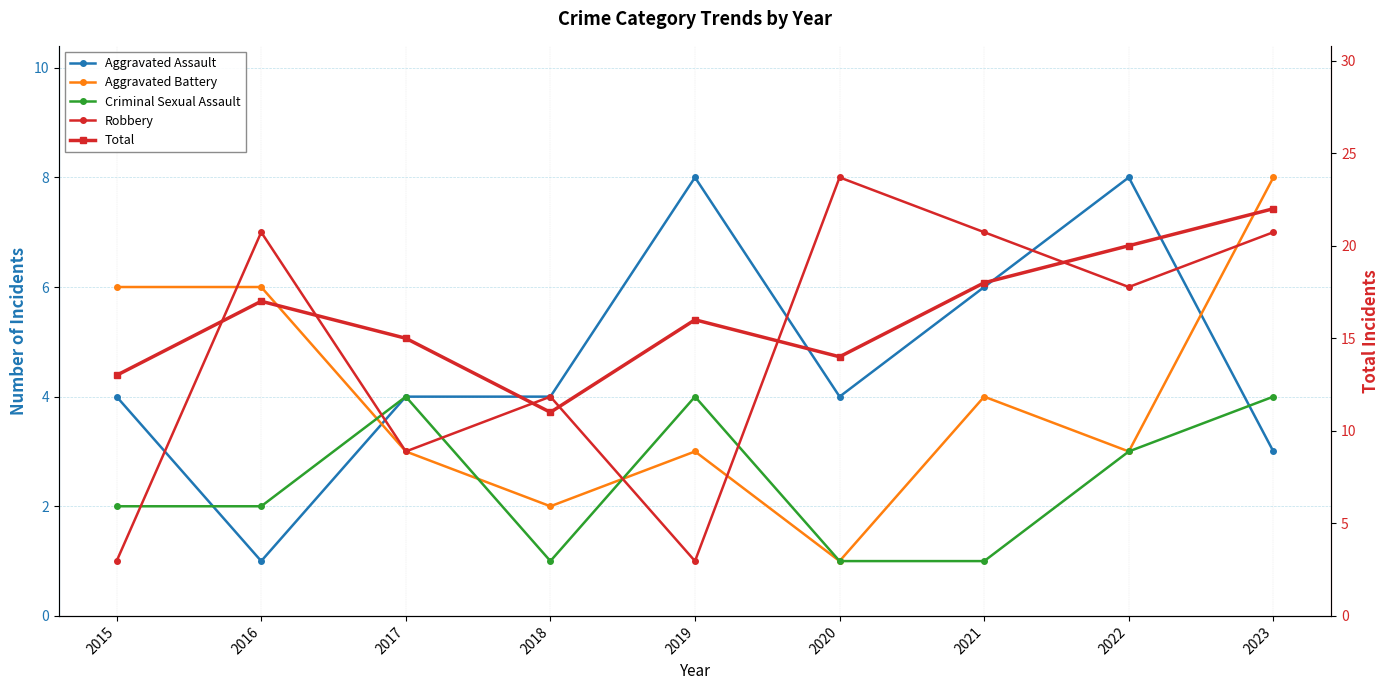

What is the difference between the maximum and minimum values in the Aggravated Assault series?

7